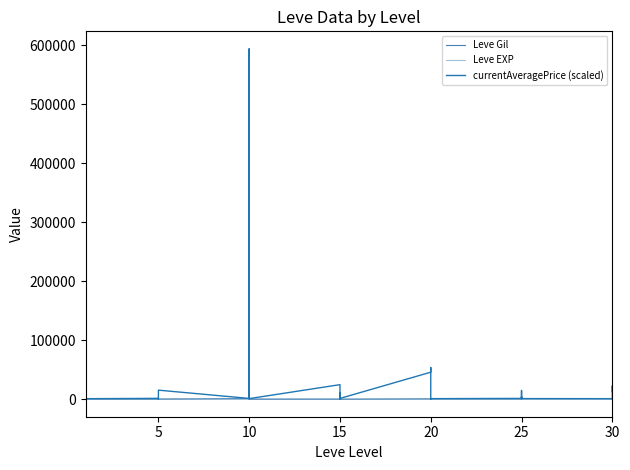

What is the difference between the highest and lowest values at 5?

1413.2